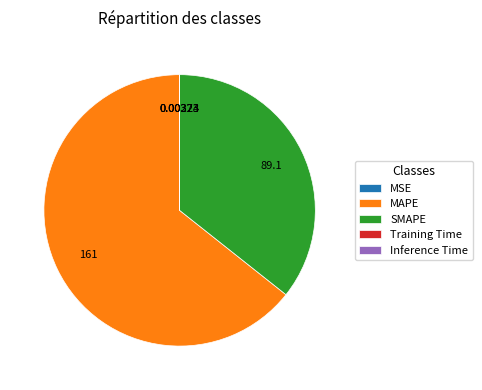

Which category has the biggest portion of the pie?

MAPE